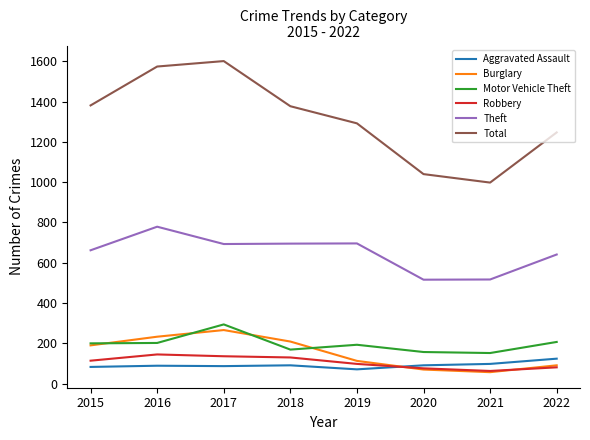

What is the sum of all Aggravated Assault values?

734